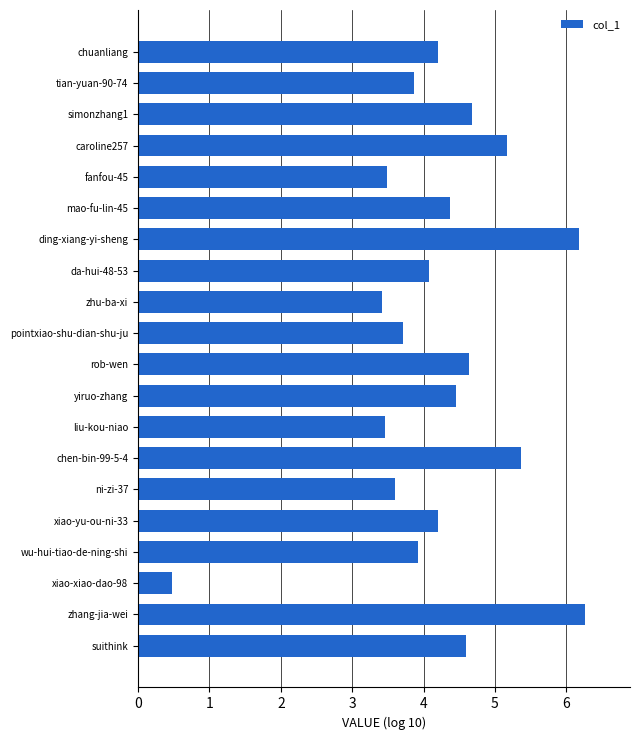

Between fanfou-45 and tian-yuan-90-74, which is larger?

tian-yuan-90-74